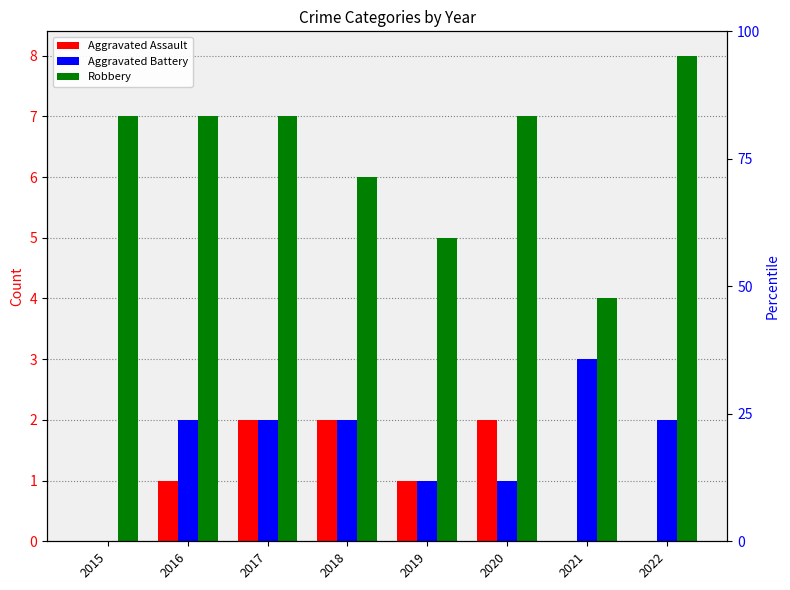

What is the approximate value of Robbery at 2021?

4